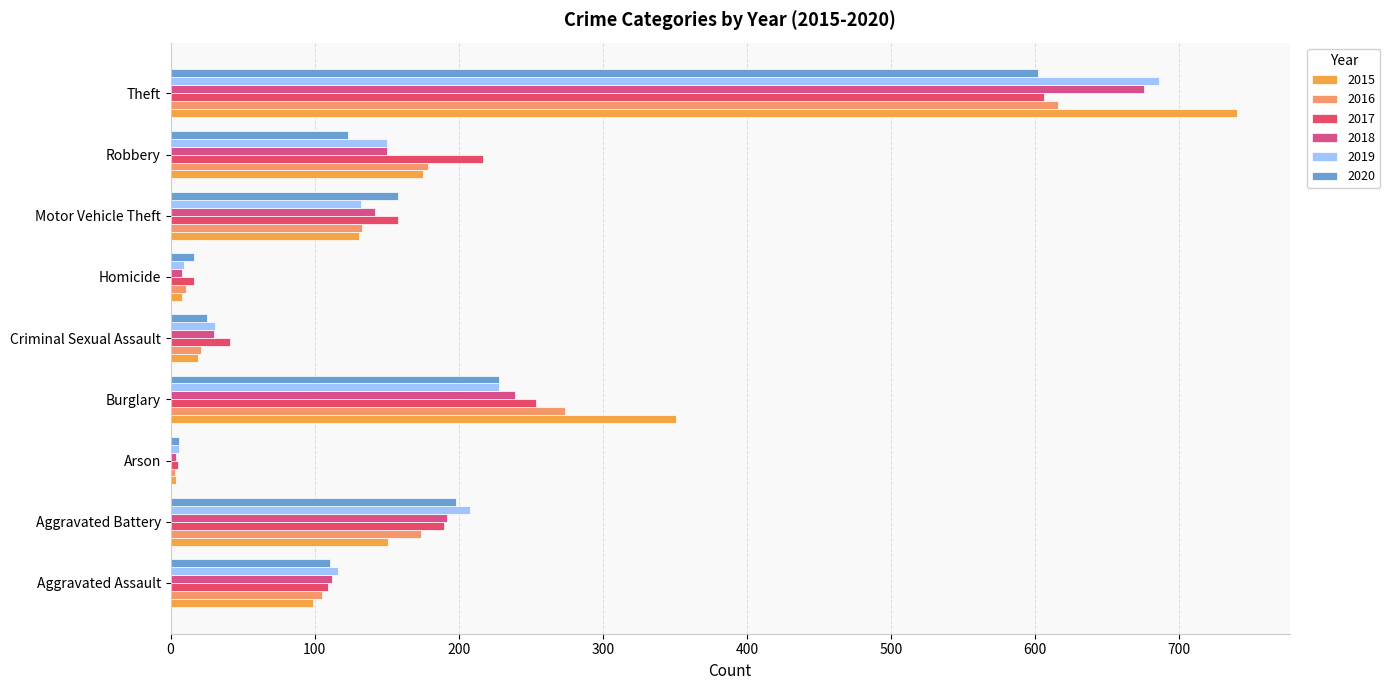

Rank the series at Aggravated Battery from highest to lowest value.

2019, 2020, 2018, 2017, 2016, 2015